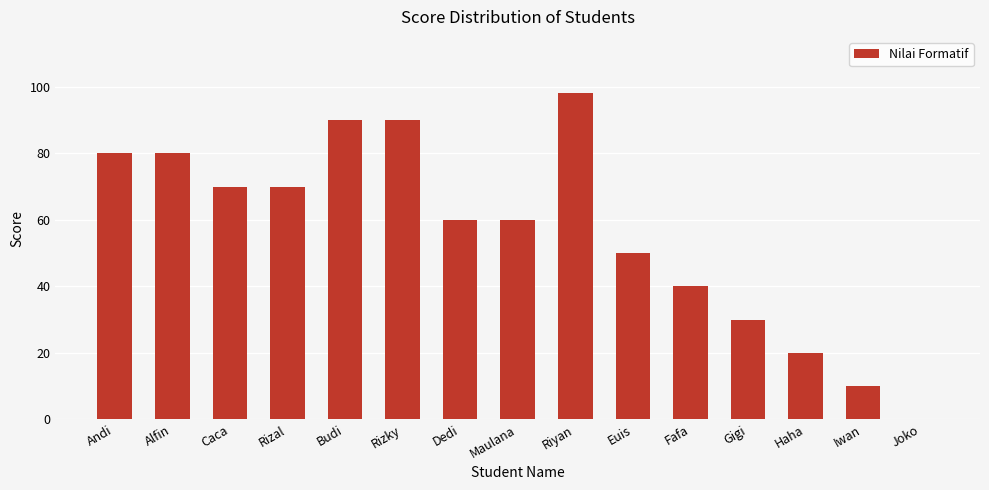

Are the bars horizontal?

No